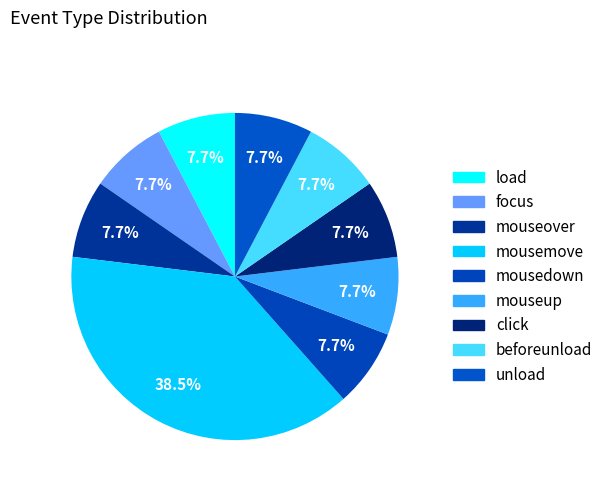

Count the number of slices in the pie.

9